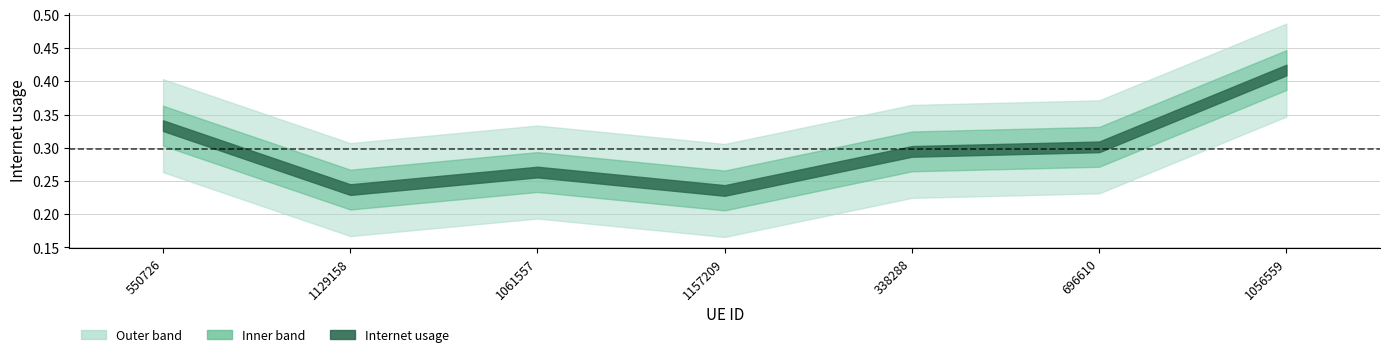

Does the chart have visible grid lines?

Yes